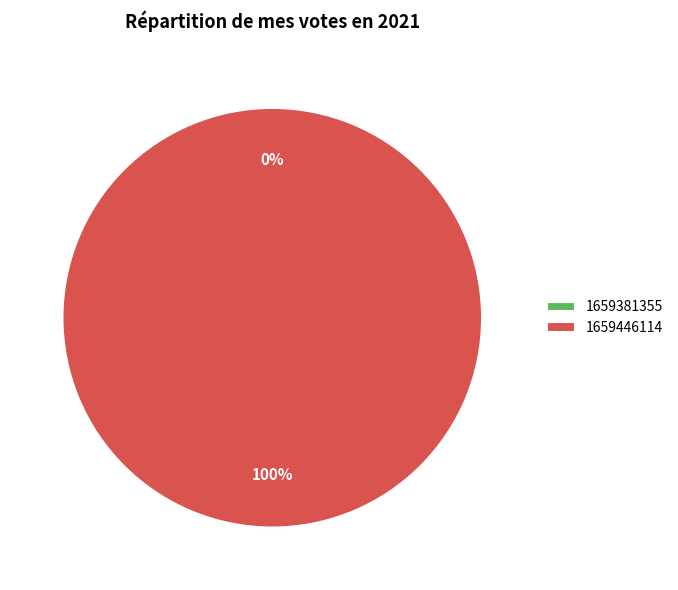

Which category accounts for the majority?

1659446114